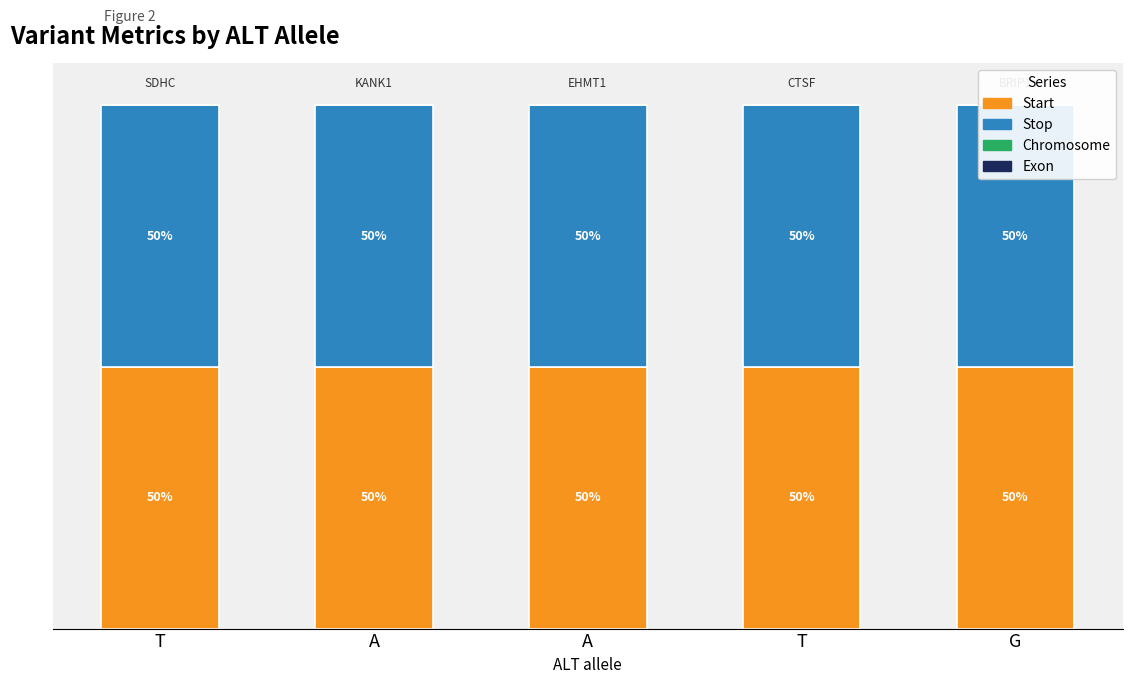

Are the bars horizontal?

No